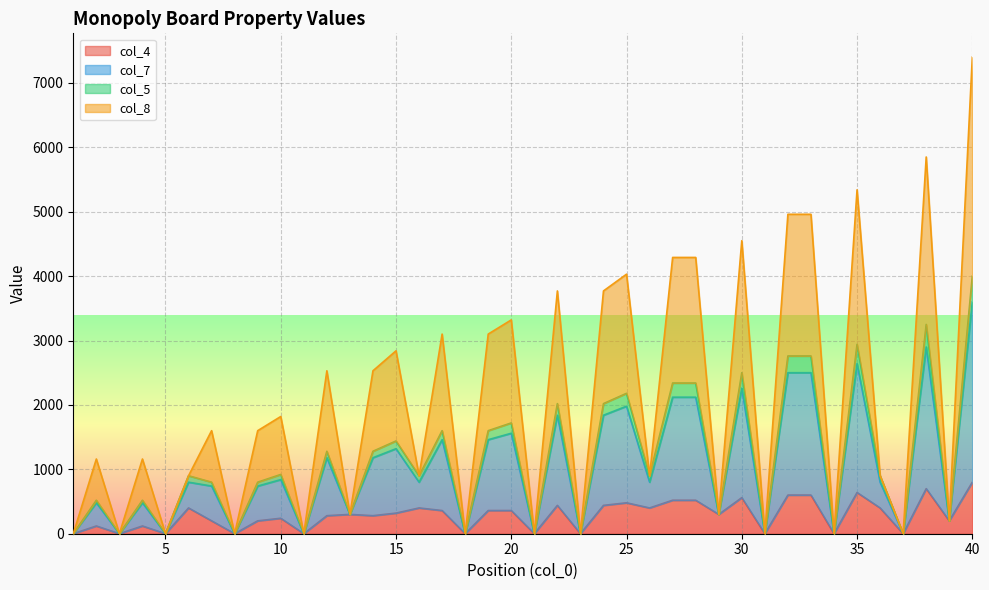

At which category is the sum across all series the highest?

40